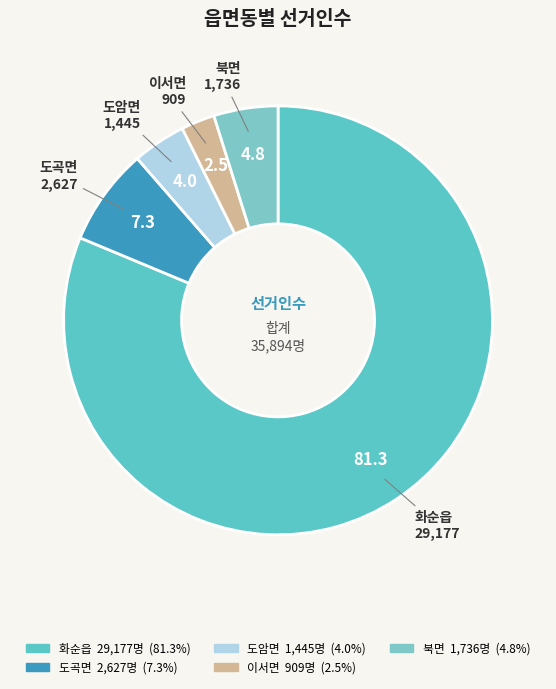

Which slice represents more than half of the pie?

화순읍